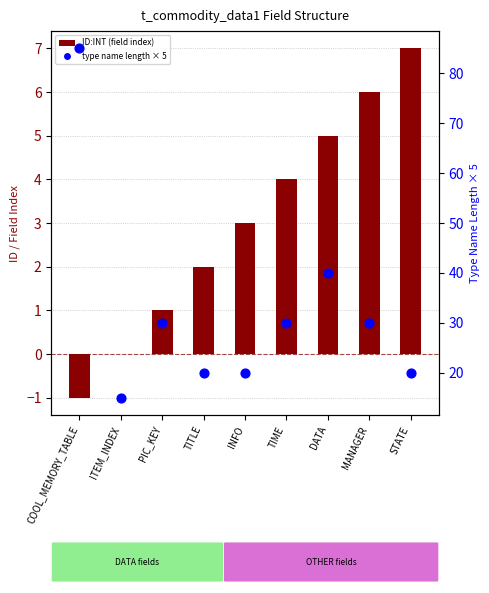

At which category is the sum across all series the highest?

COOL_MEMORY_TABLE